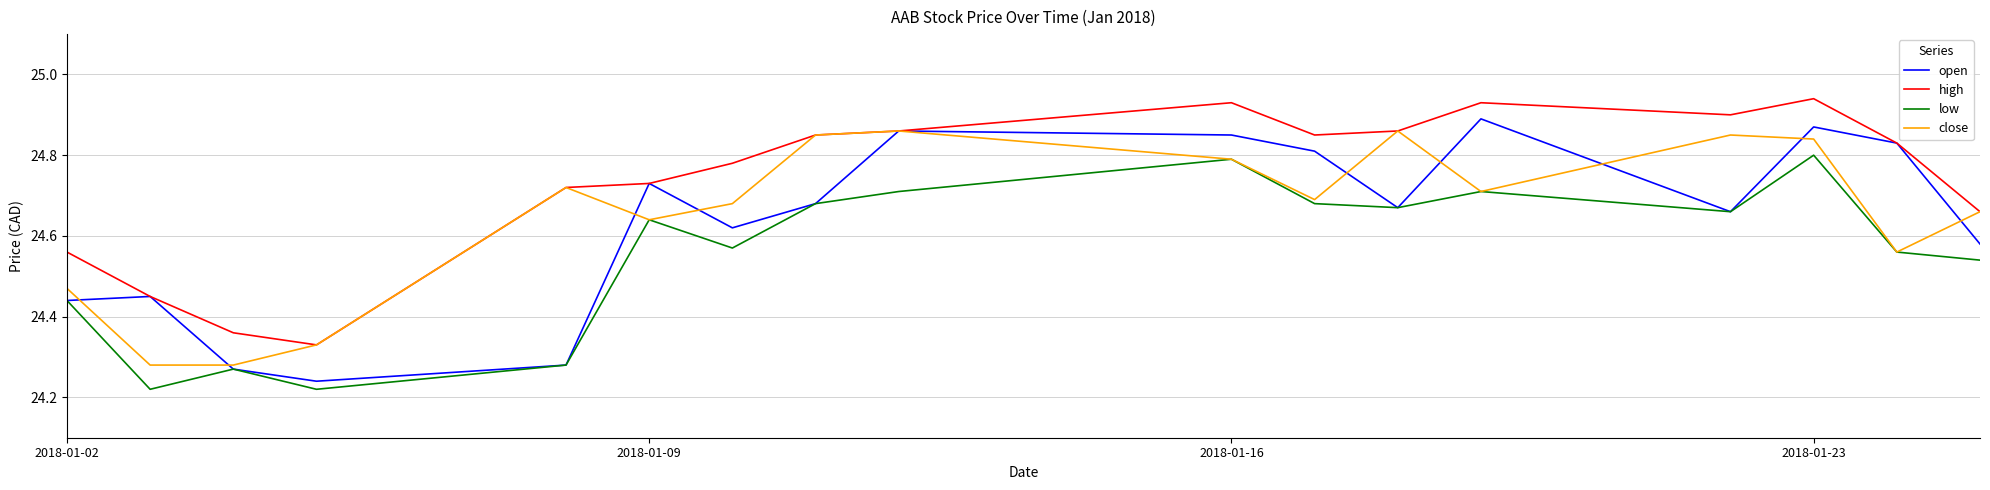

Which series has the largest range (max minus min)?

open